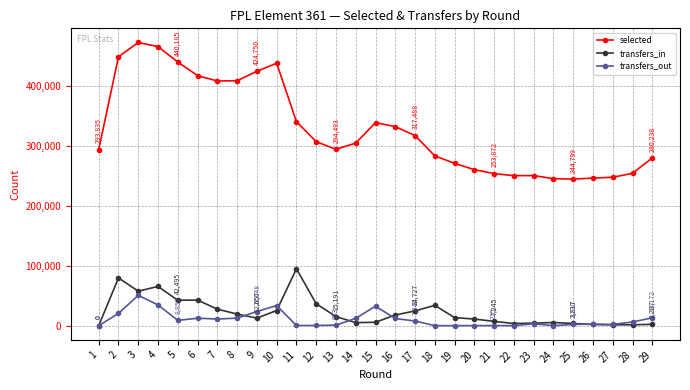

At 12, list the series in order from largest to smallest.

selected, transfers_in, transfers_out